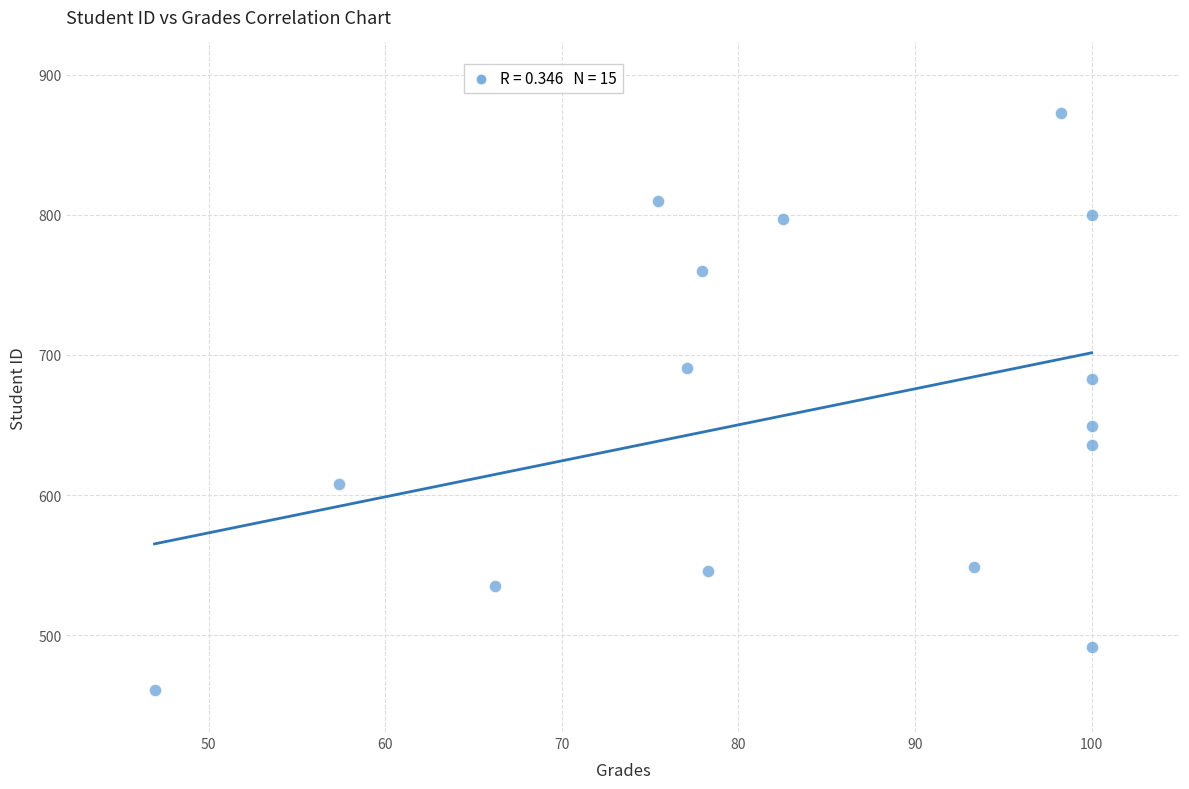

What is the range of Y values (max minus min)?

412